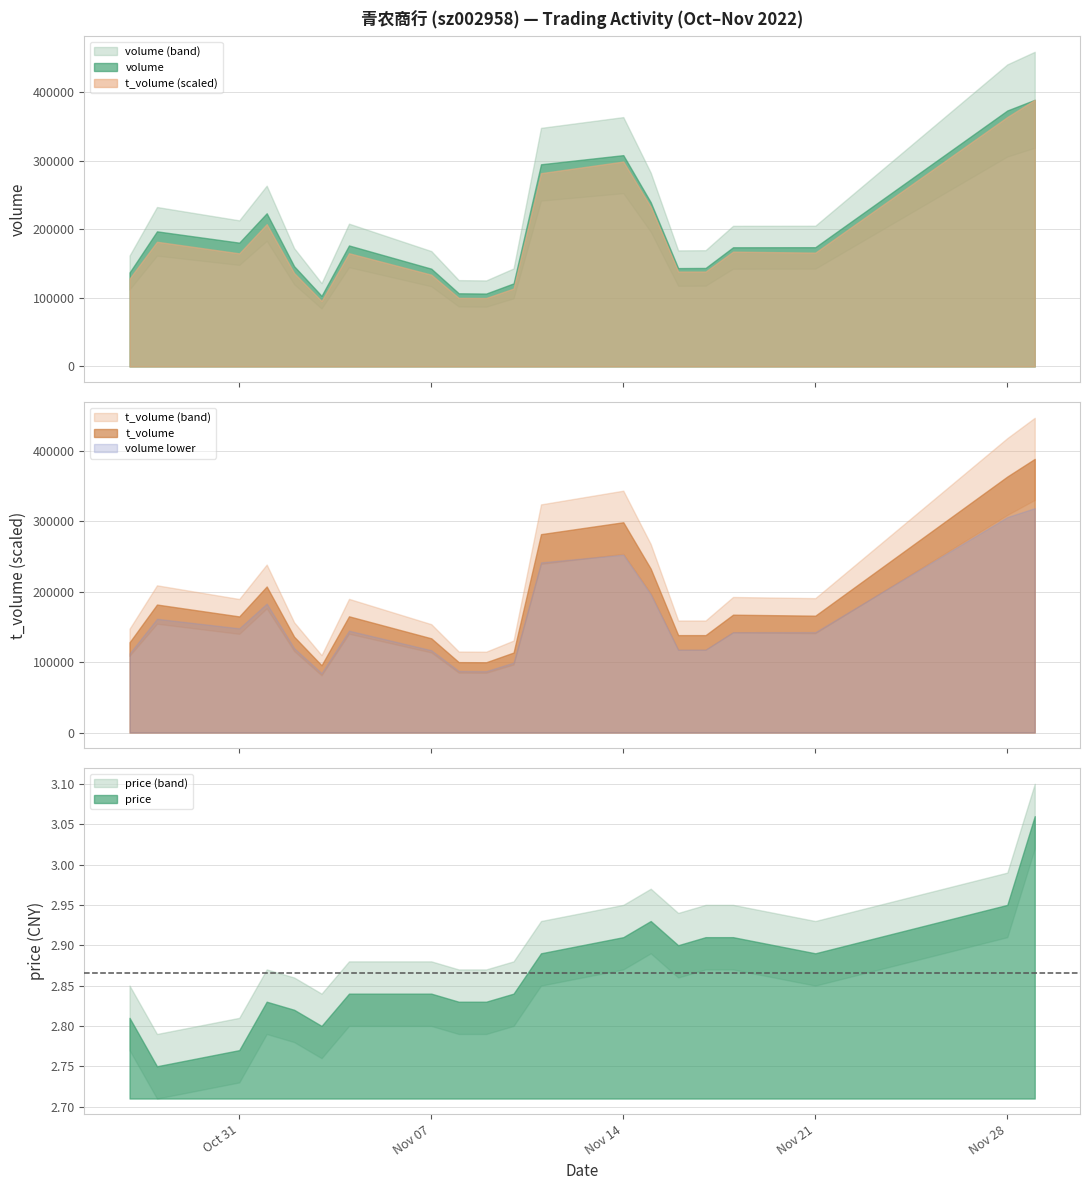

True or false: volume and t_volume intersect in this chart.

False